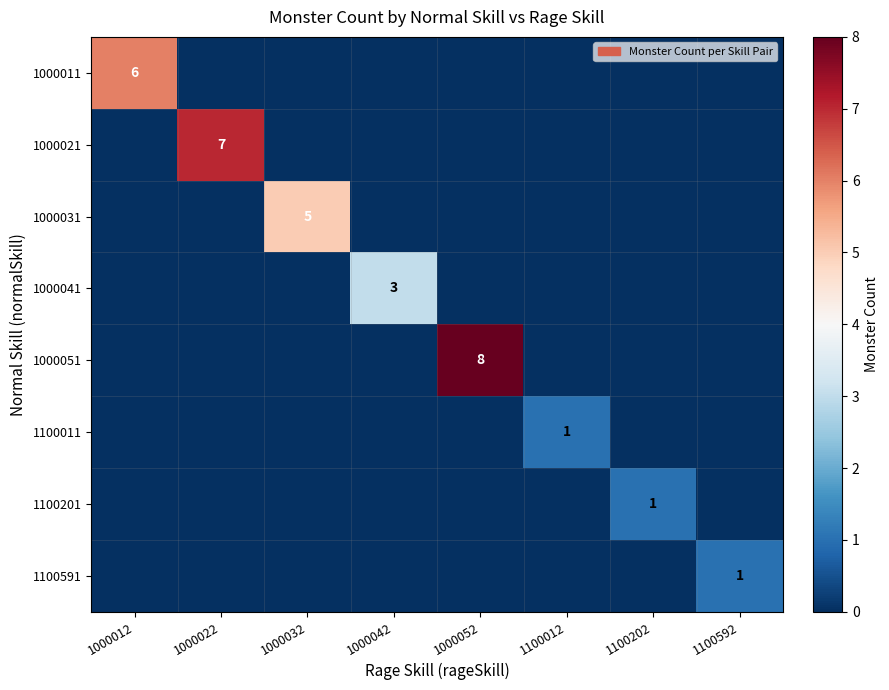

What is the spread (max minus min) of values at 1000022?

7